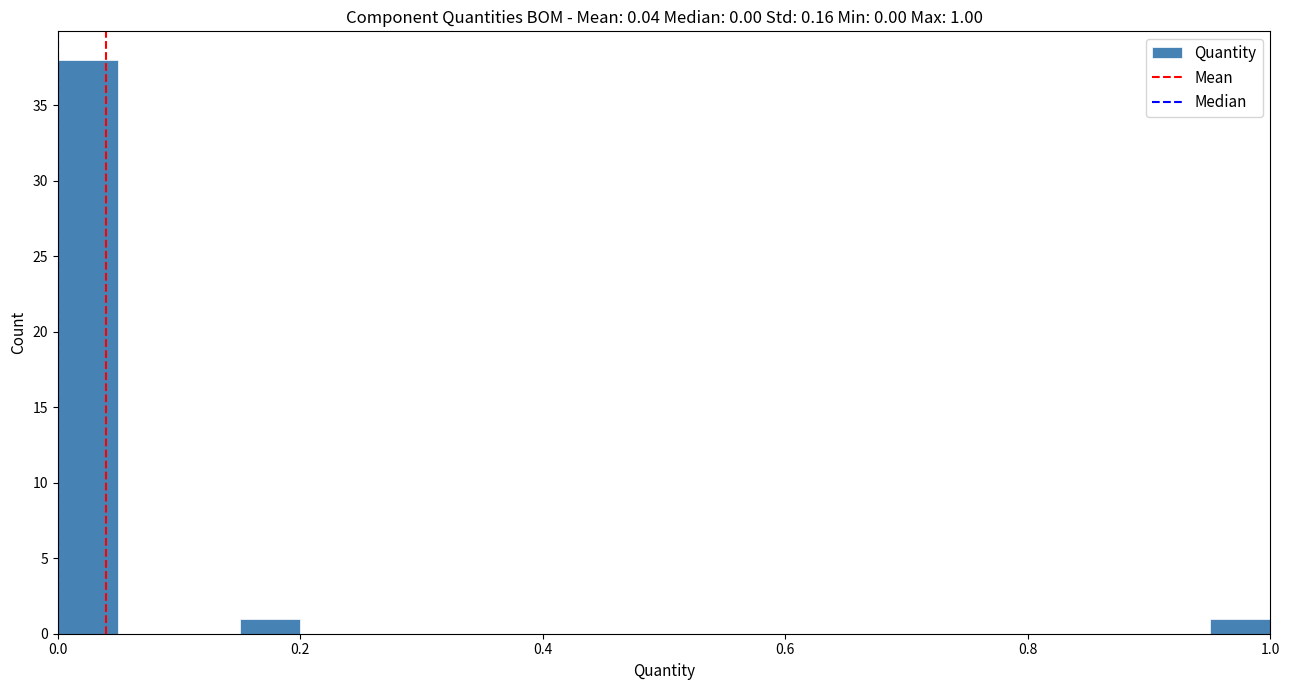

Around what value on the x-axis is the tallest bar? Give the approximate position of its centre, as read against the axis.

0.02